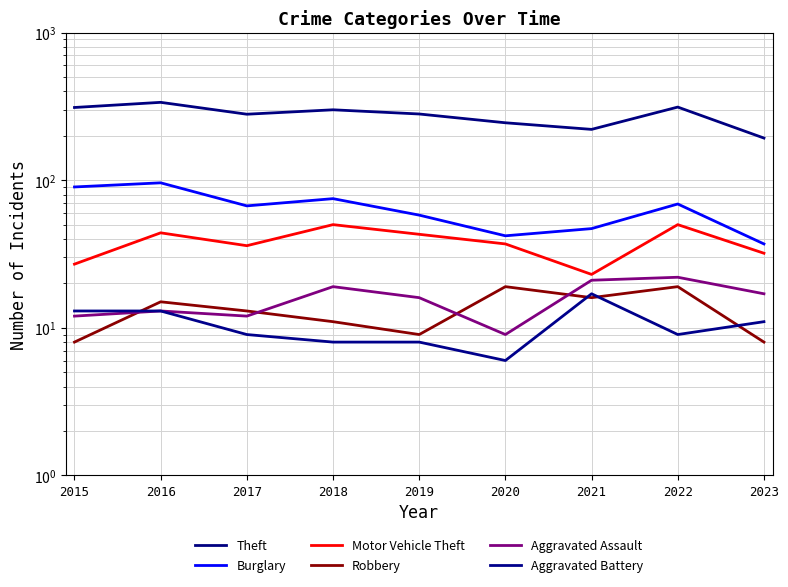

How many series are shown in this chart?

6